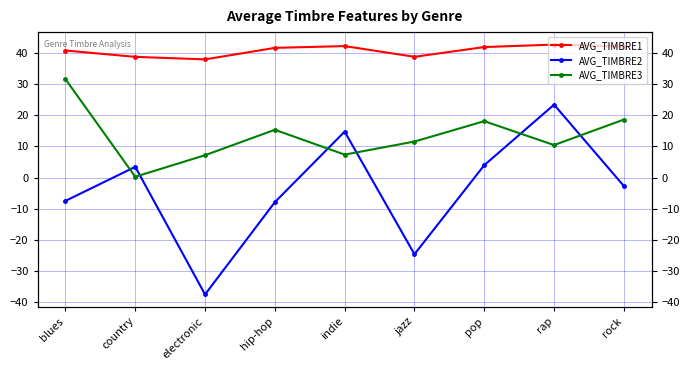

Between country and hip-hop, which is larger?

hip-hop